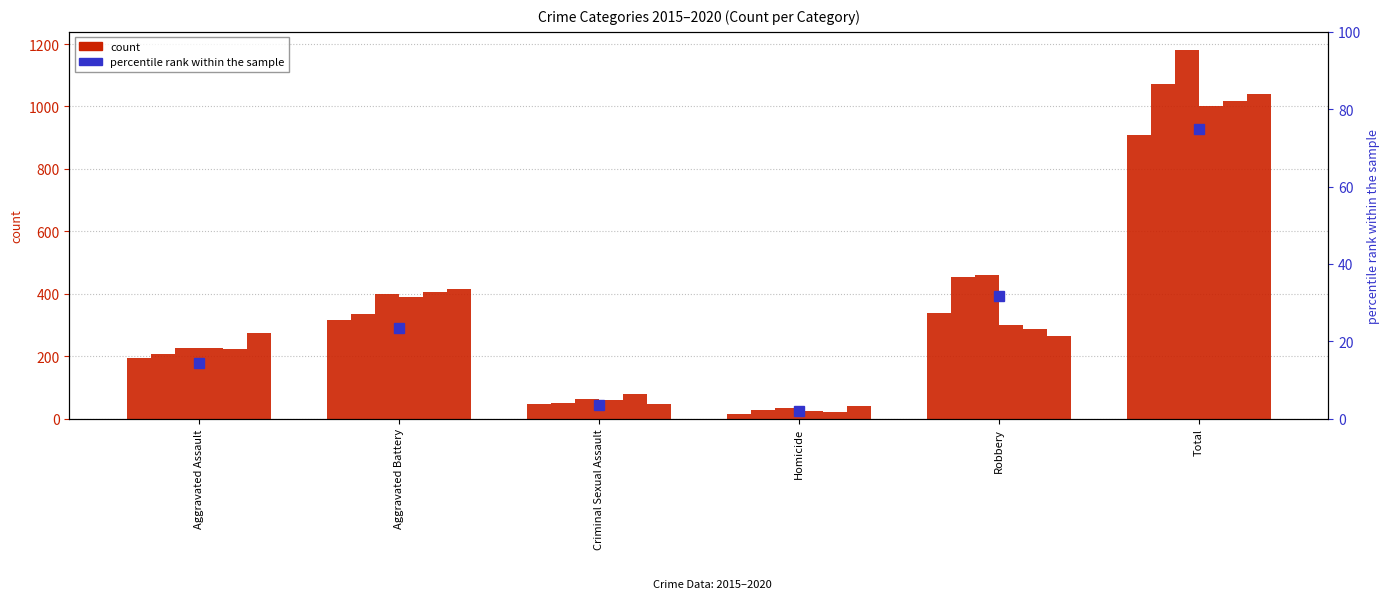

The 2016 series shows 50 at Criminal Sexual Assault. True or false?

True